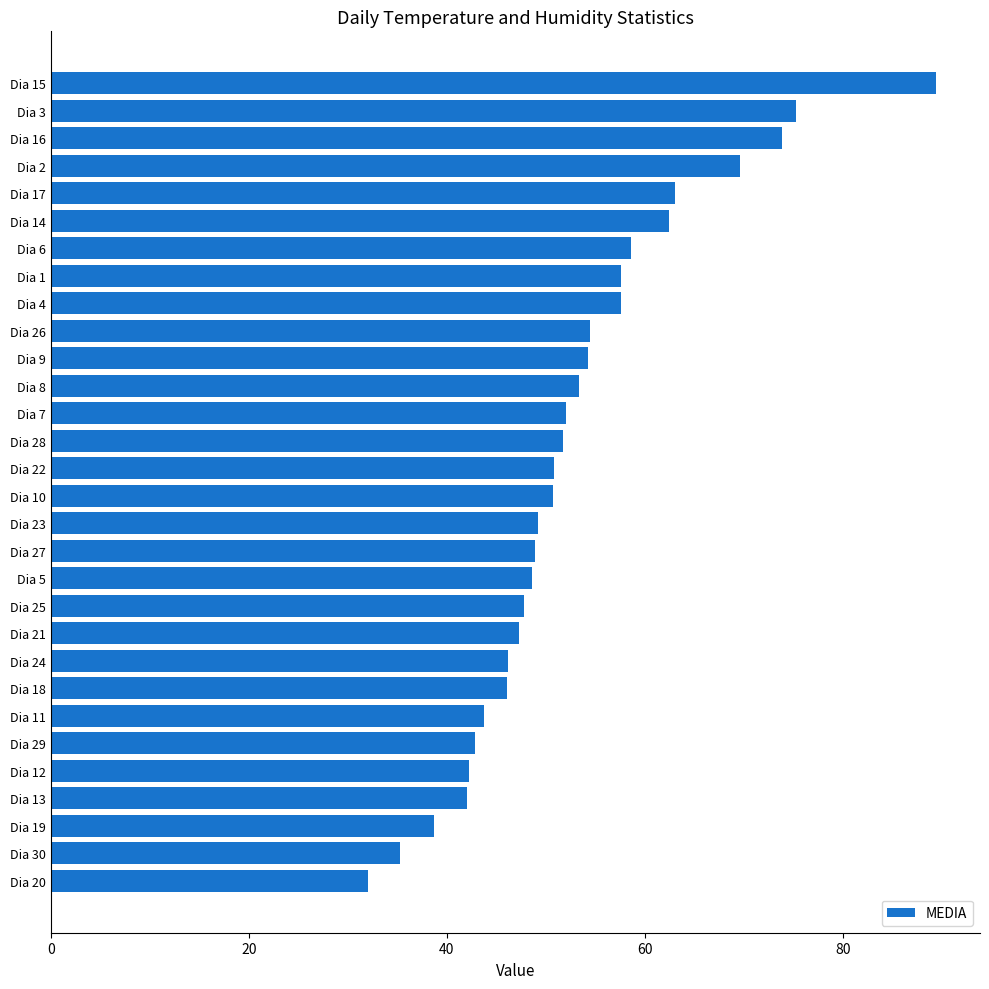

What is the sum of all values?

1586.2